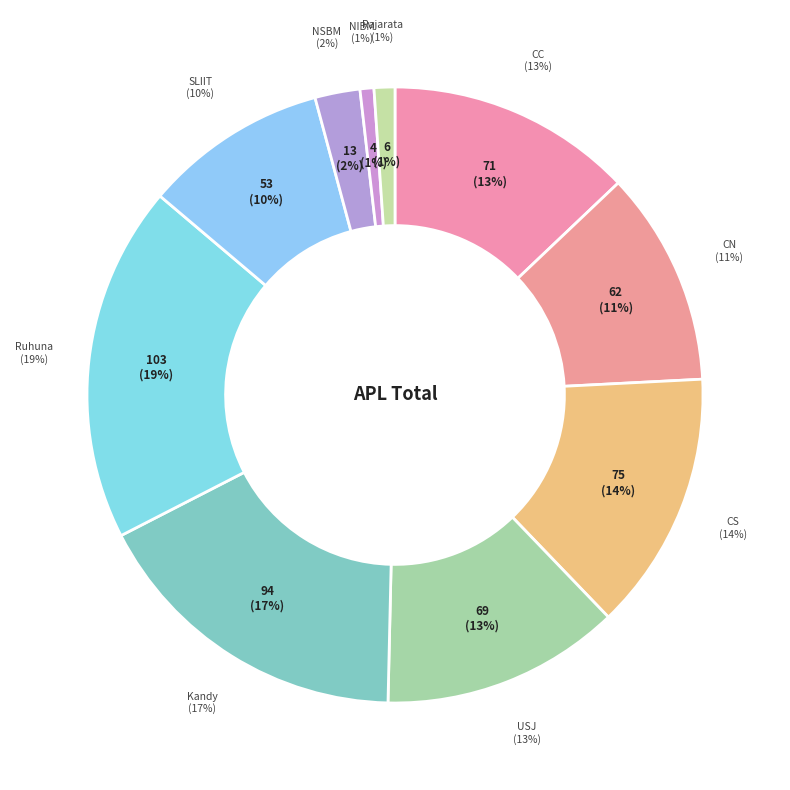

To the nearest percent, what is the combined percentage of Kandy and CC?

30%